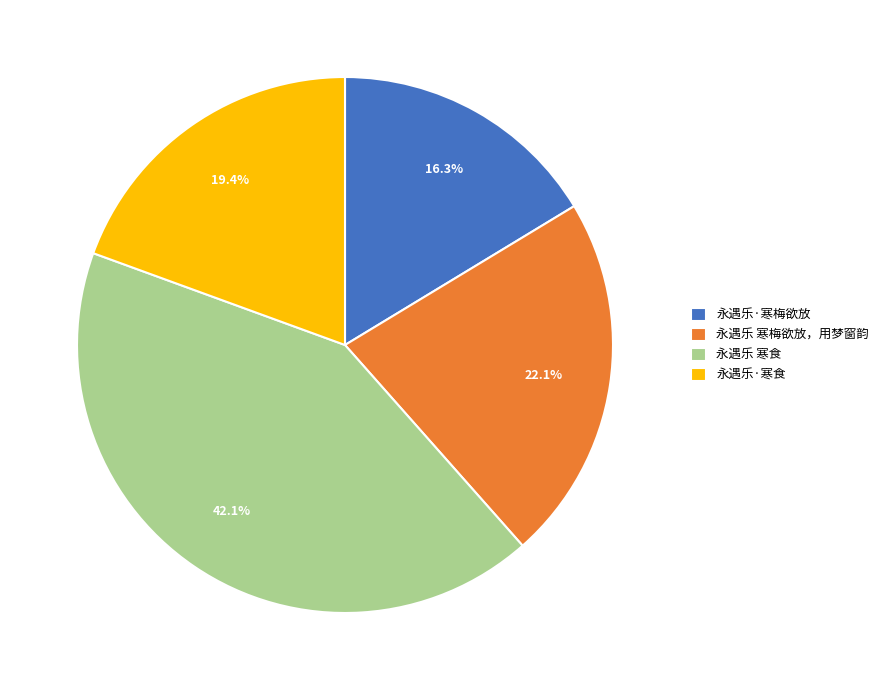

Rank the categories by value from lowest to highest.

永遇乐·寒梅欲放, 永遇乐·寒食, 永遇乐 寒梅欲放，用梦窗韵, 永遇乐 寒食